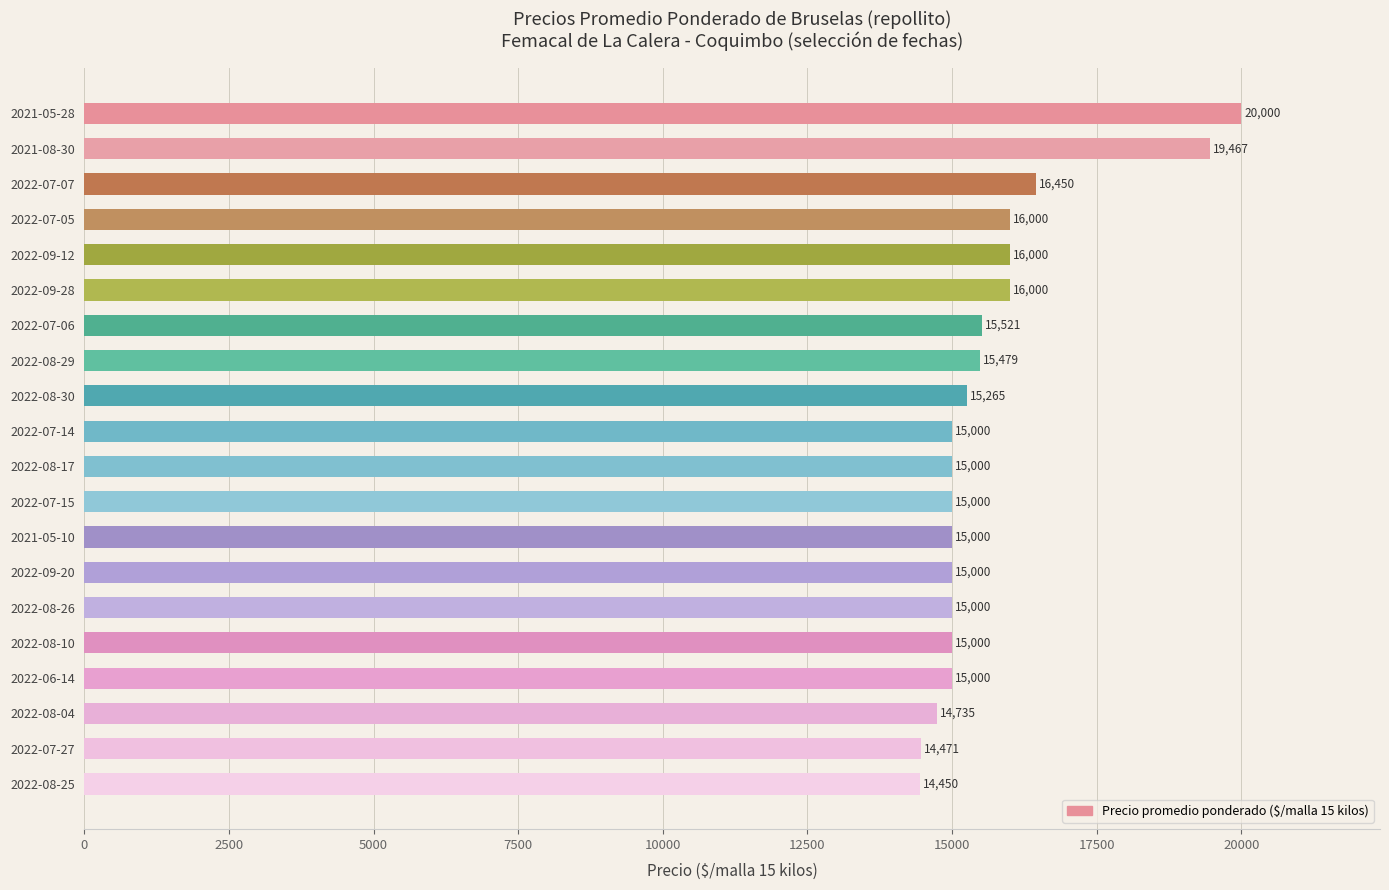

True or false: the data shows 16000 at 2022-07-05.

True